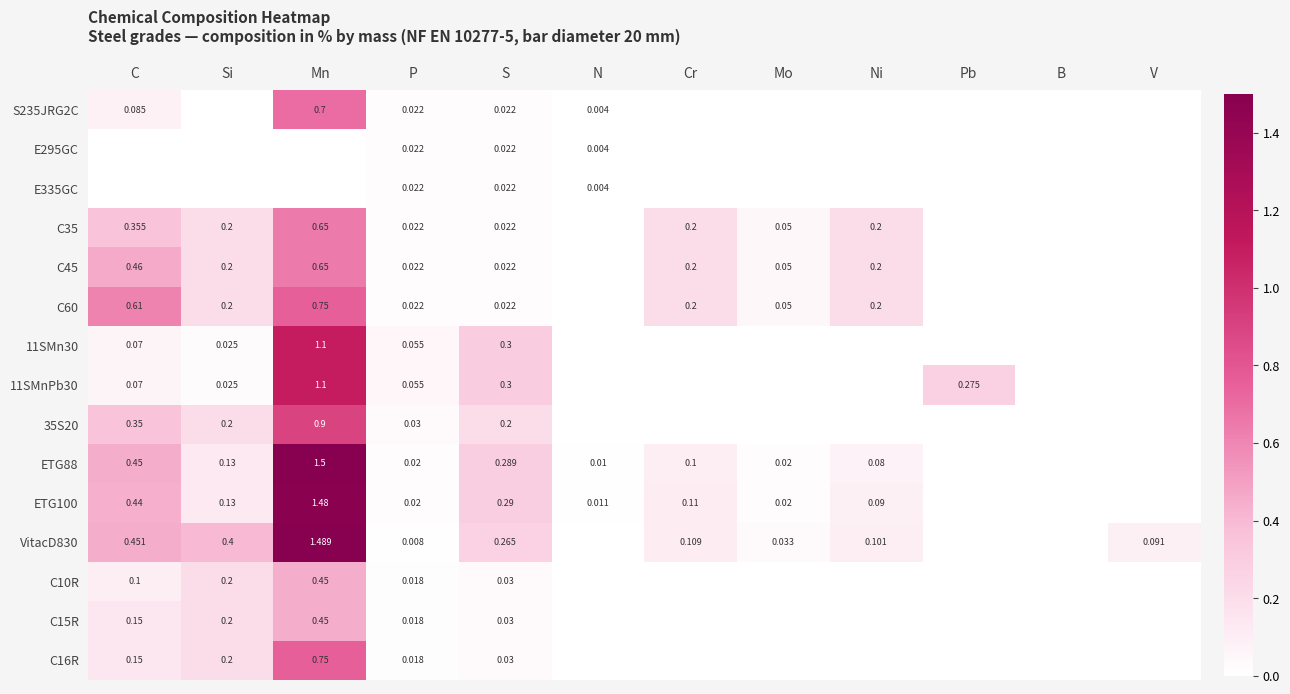

How many categories are shown in the chart?

12